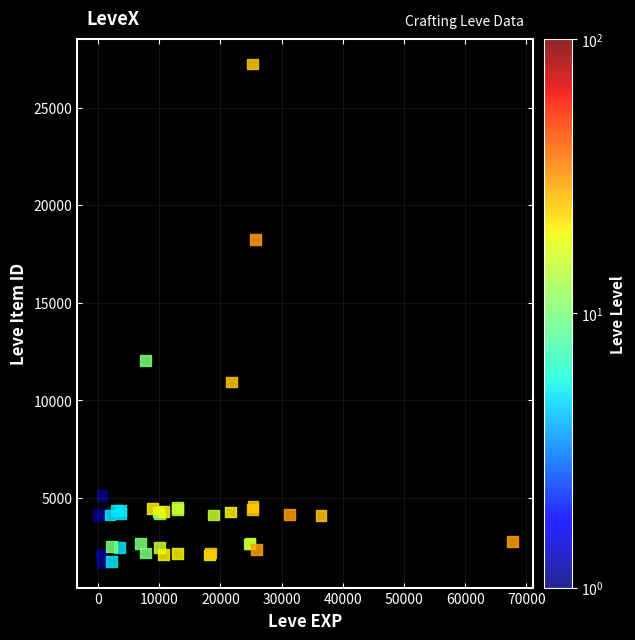

What Y value in the scatter plot is closest to 14449?

12048.6